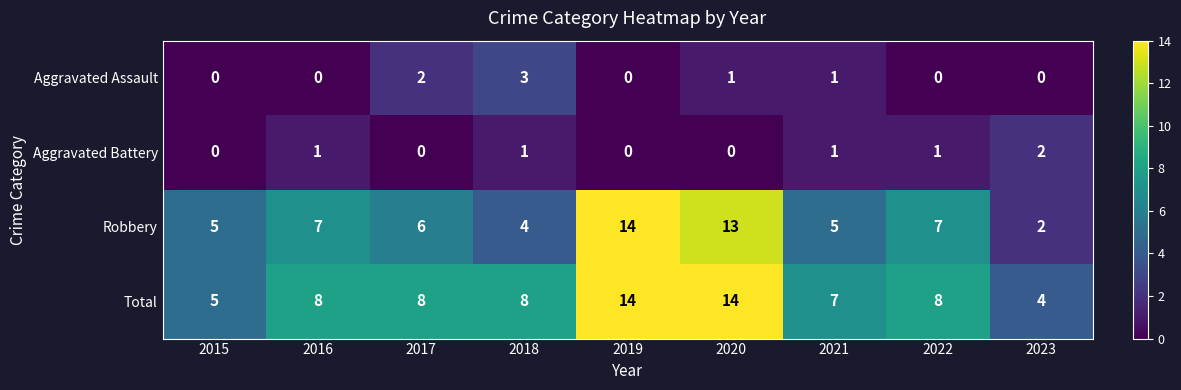

At 2022, list the series in order from smallest to largest.

Aggravated Assault, Aggravated Battery, Robbery, Total